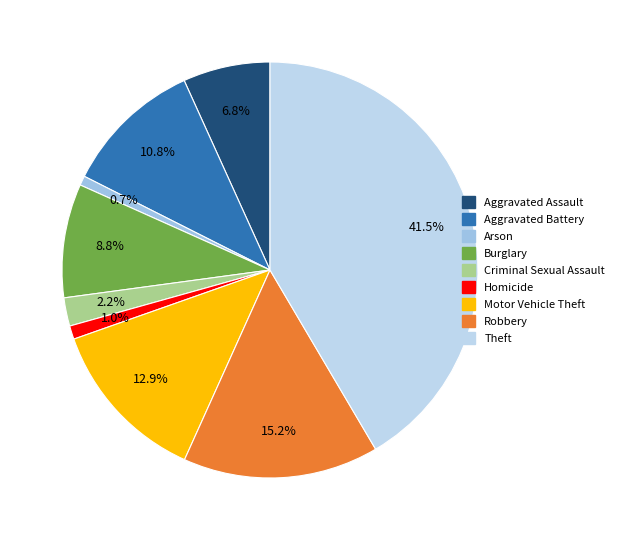

Rank the categories by value from lowest to highest.

Arson, Homicide, Criminal Sexual Assault, Aggravated Assault, Burglary, Aggravated Battery, Motor Vehicle Theft, Robbery, Theft